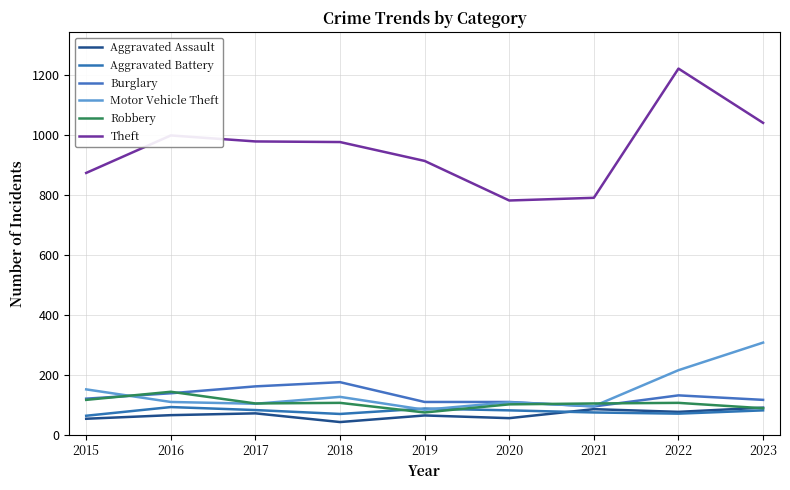

What is the total value across all series at 2017?

1505